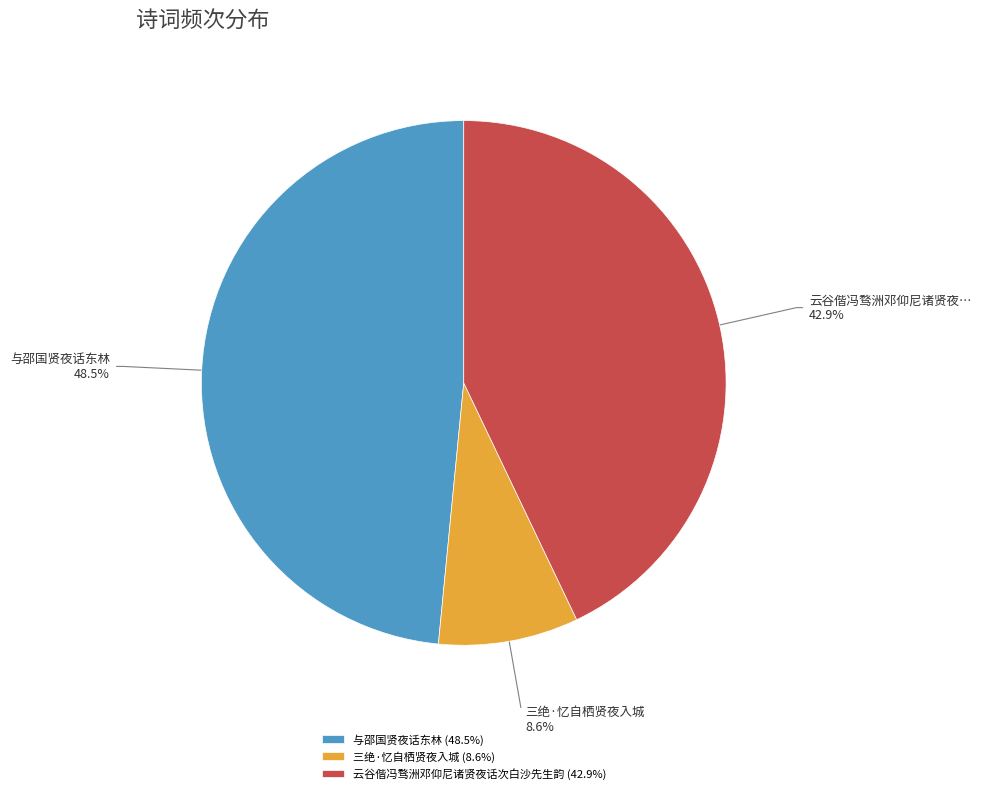

Is there a majority slice in this chart?

No